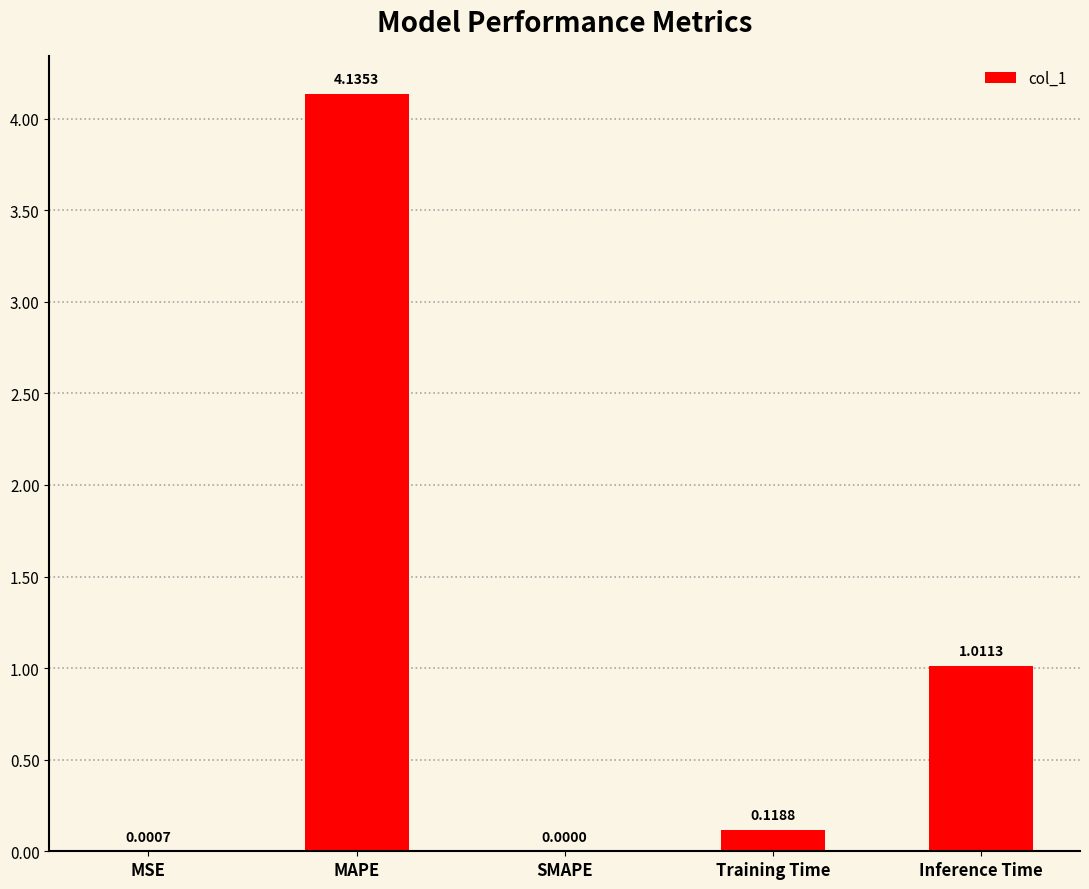

Is it true that the value at Inference Time is 1.5?

False